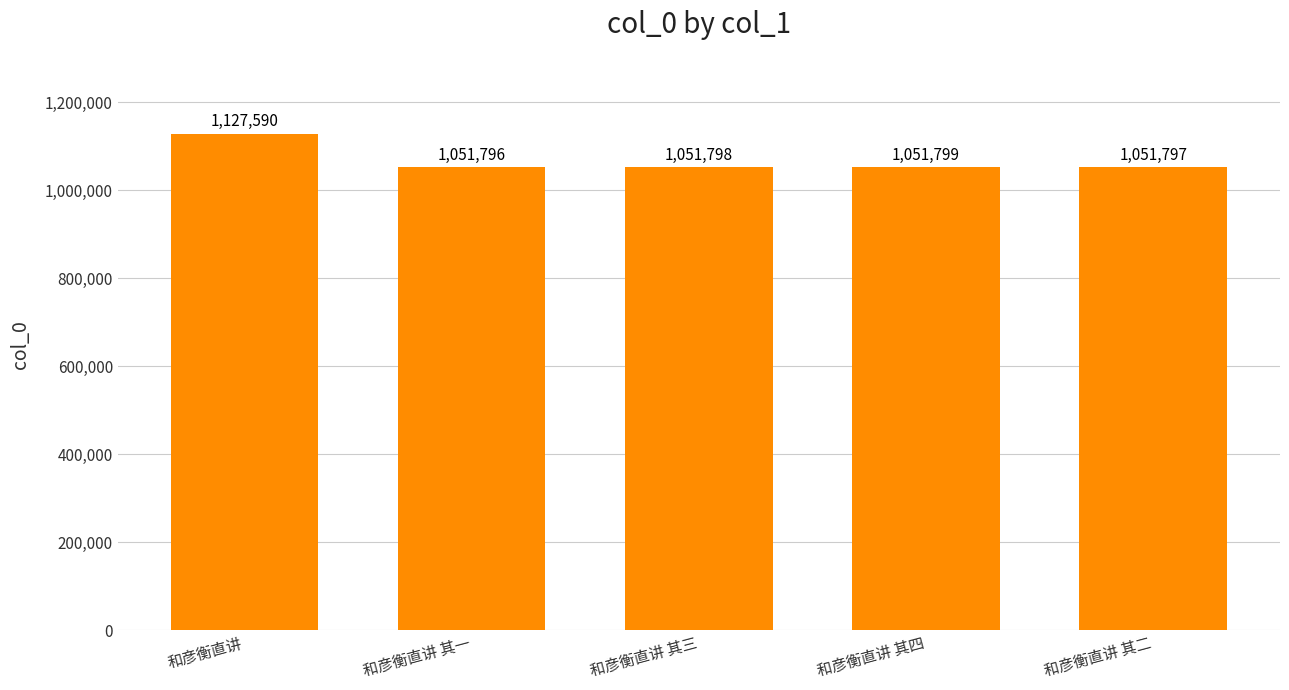

Reading left to right, list all the values displayed in this chart.

和彦衡直讲=1127590	和彦衡直讲 其一=1051796	和彦衡直讲 其三=1051798	和彦衡直讲 其四=1051799	和彦衡直讲 其二=1051797